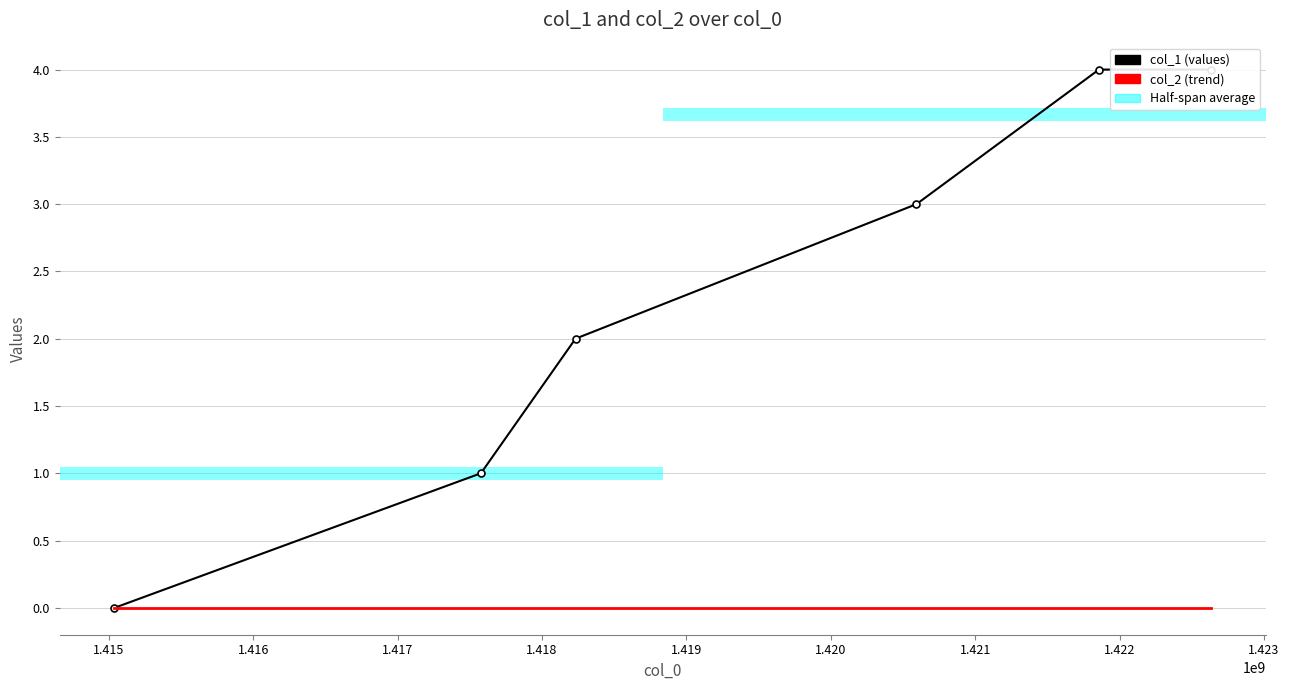

Reading left to right, list all the values displayed in this chart.

col_1: 0	1	2	3	4	4
col_2 (trend): 0	0	0	0	0	0